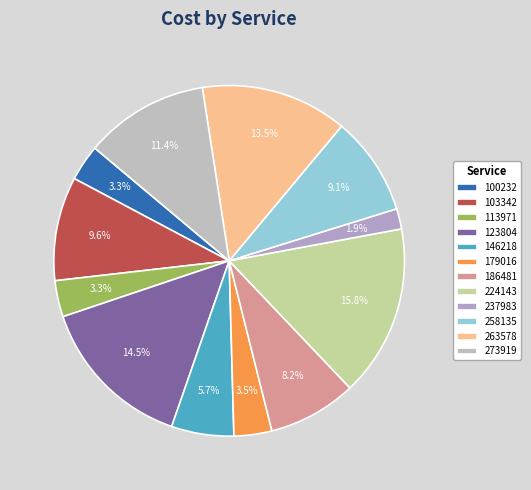

To the nearest percent, what is the average slice percentage?

8%